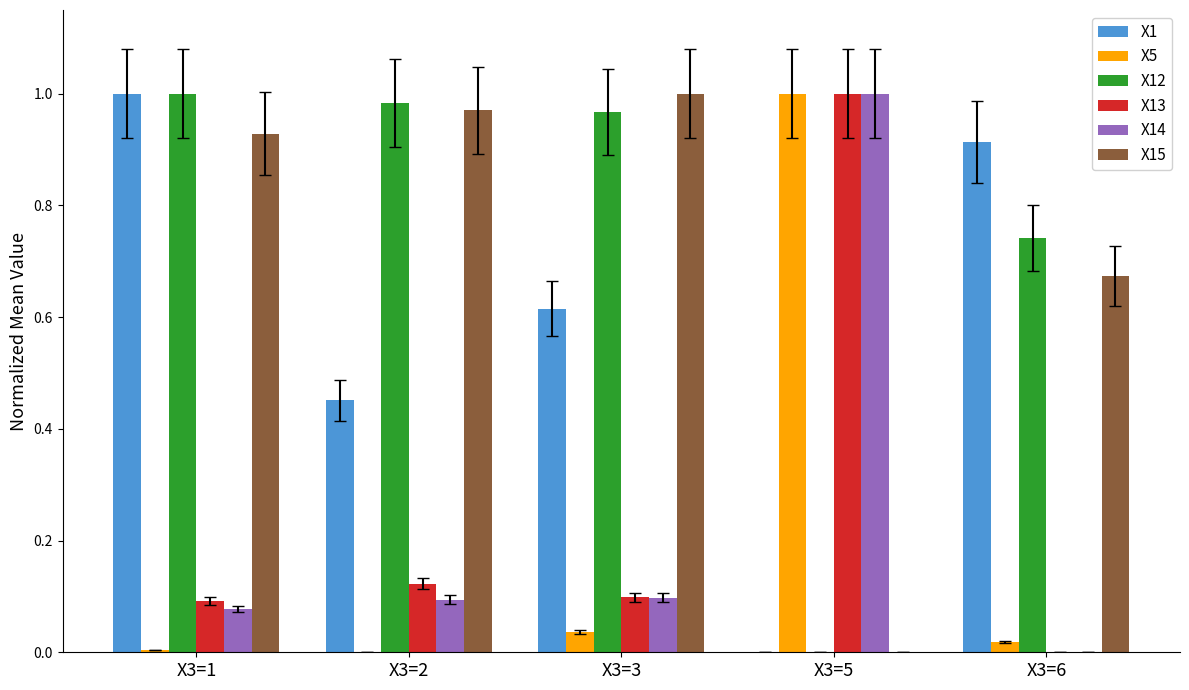

What are all the series names shown in the legend?

X1, X5, X12, X13, X14, X15